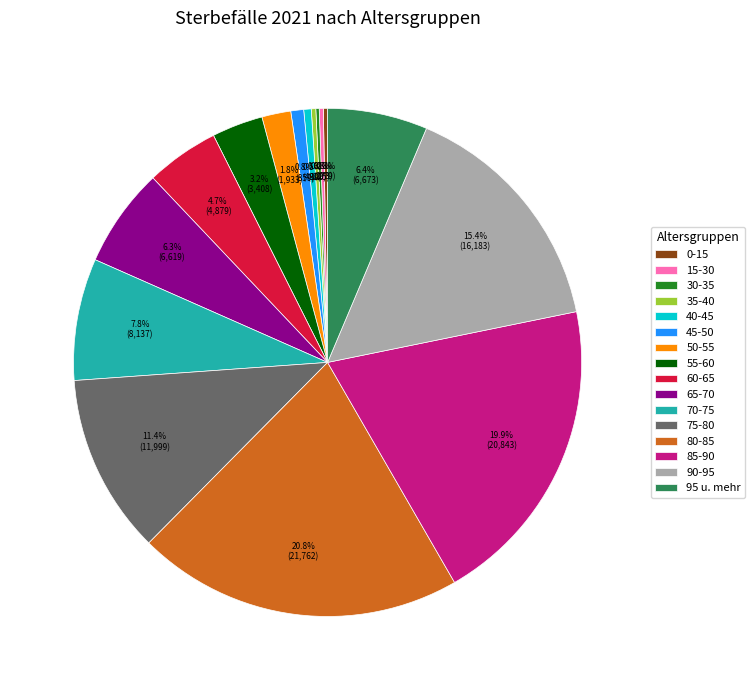

What percentage is NOT represented by 35-40?

99.7%